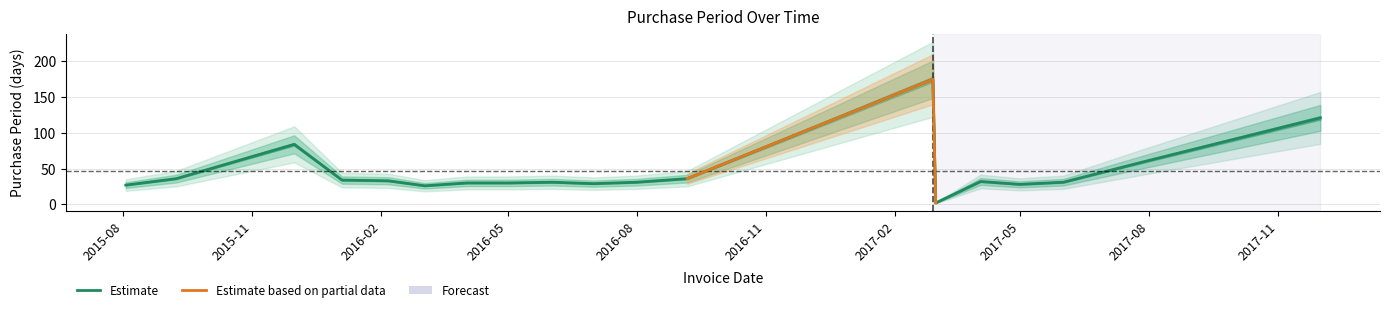

At which category does the chart reach its peak across all series?

2017-02-28